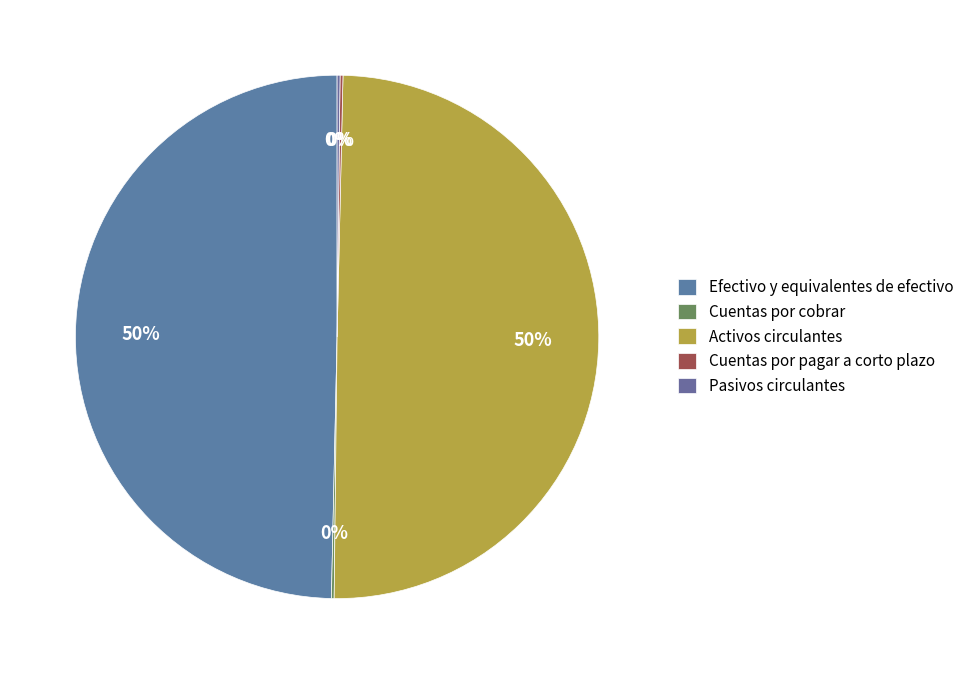

To the nearest percent, what is the combined percentage of Pasivos circulantes and Activos circulantes?

50%